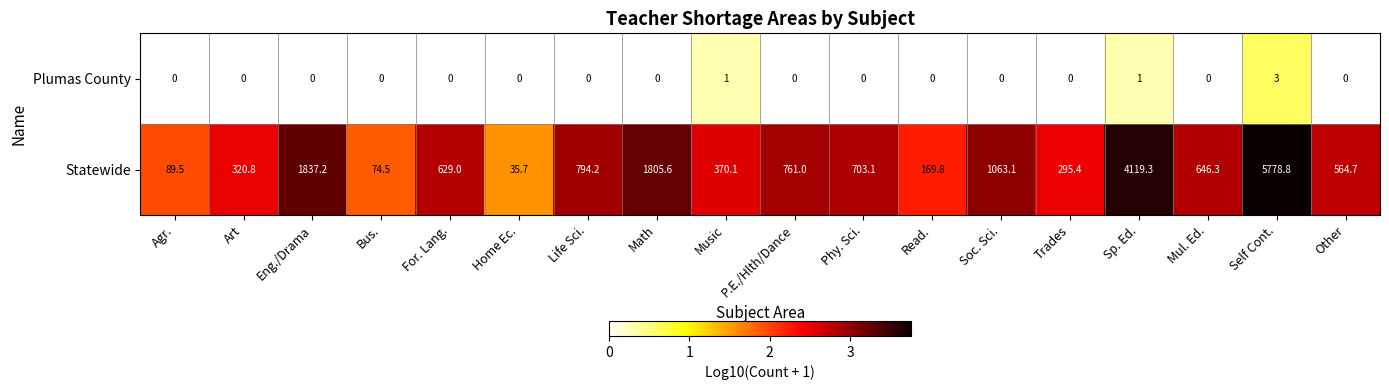

Which series has the largest range (max minus min)?

Statewide